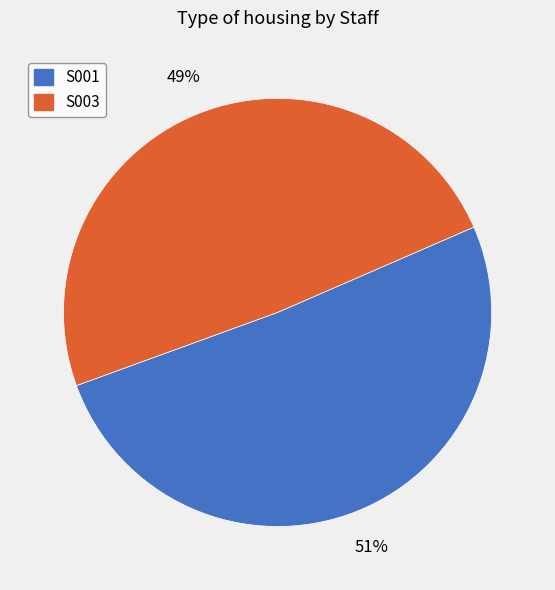

Combined, do S003 and S001 account for over 50%?

Yes